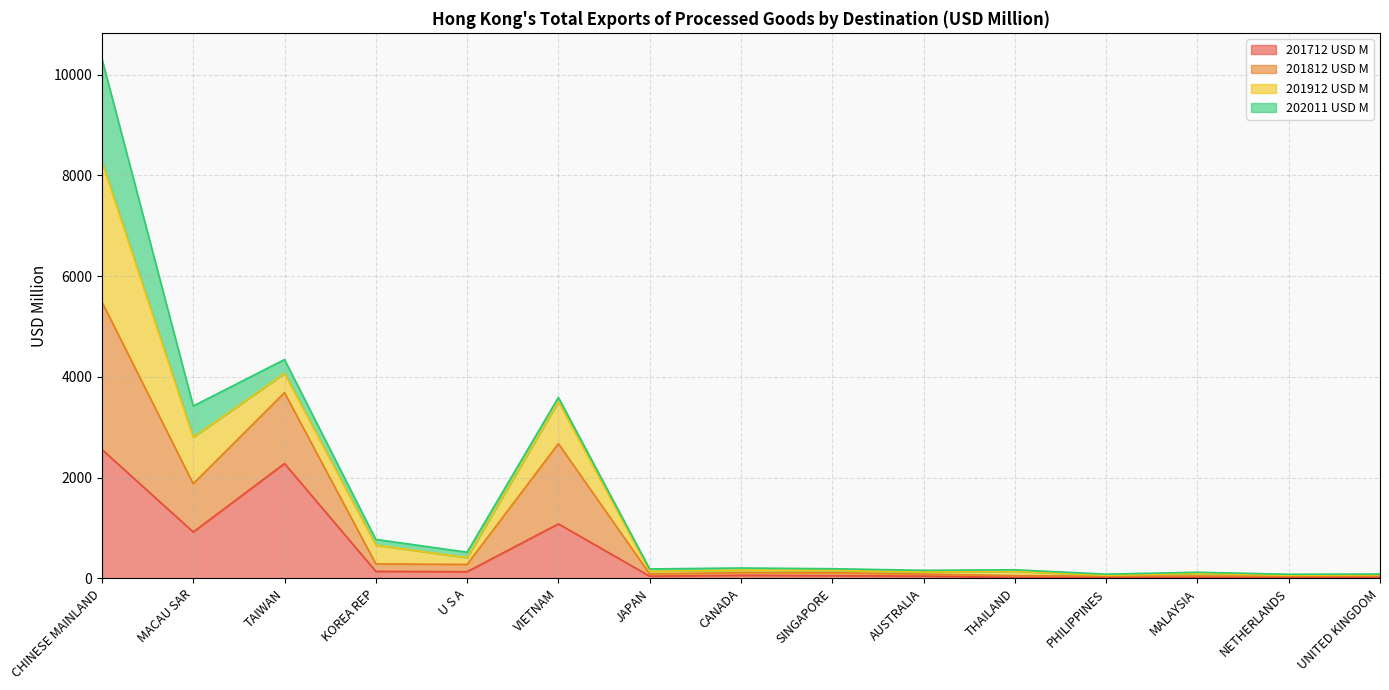

Is it true that 201812 USD M equals 157.7 at SINGAPORE?

True